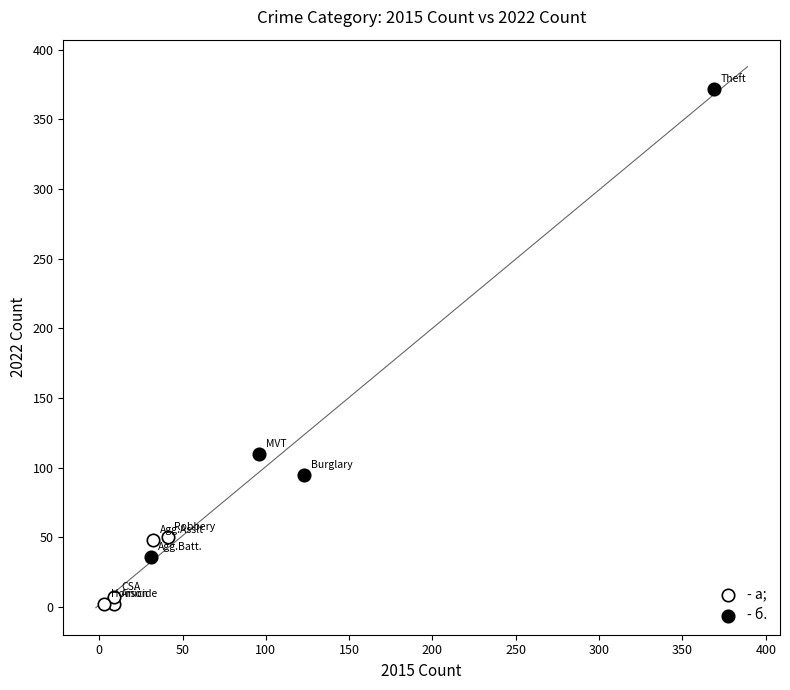

Which series has the widest spread of Y values?

- б.